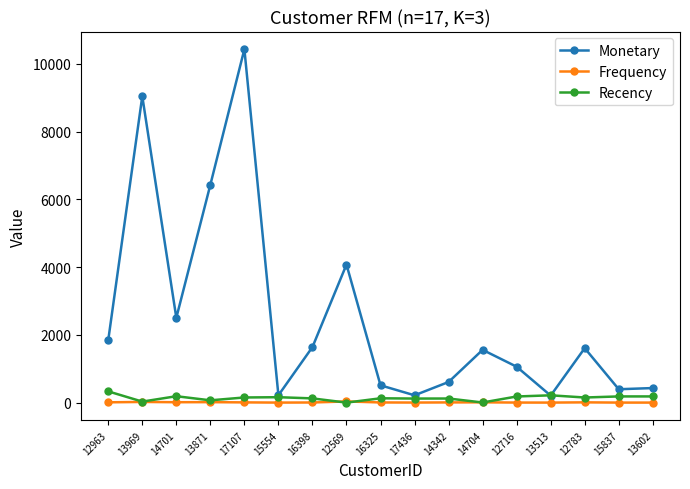

Between 13969 and 12783, which series saw the biggest shift?

Monetary